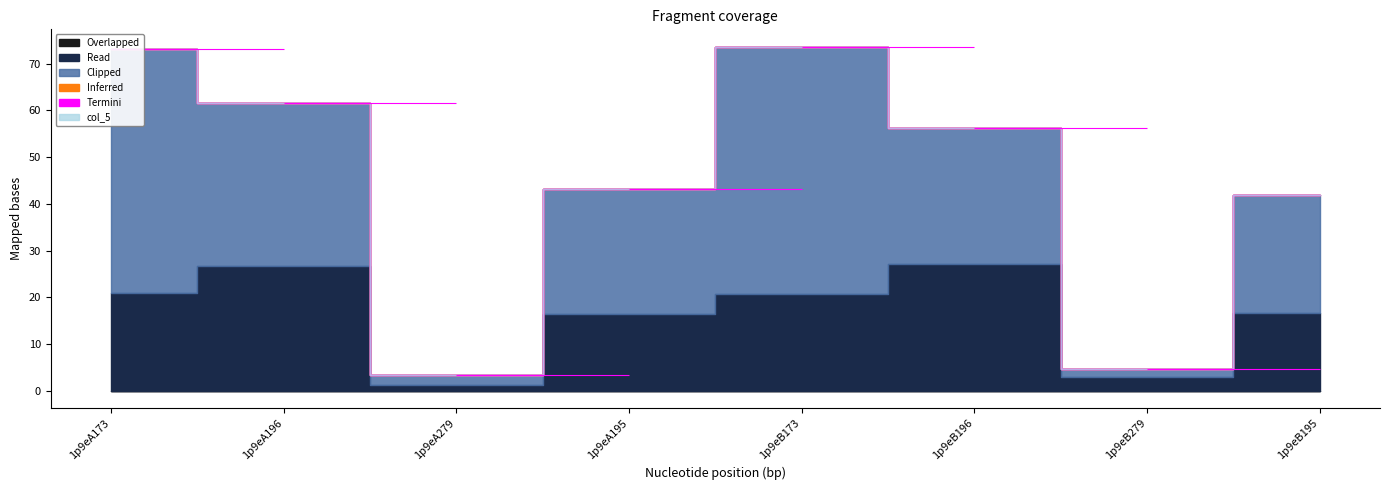

In col_7, how many points are lower than both neighbors (excluding endpoints)?

2